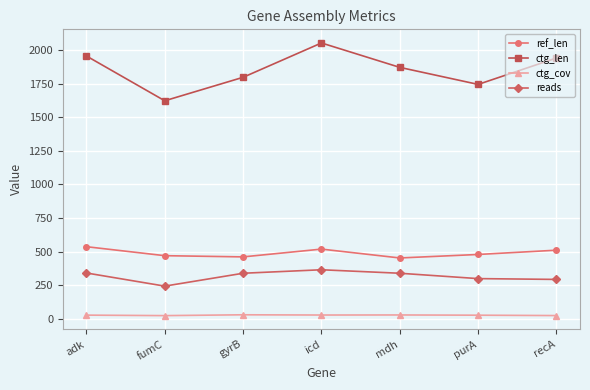

At which label does reads reach its peak?

icd